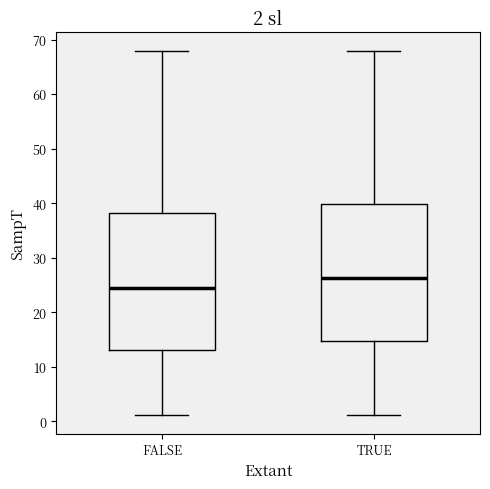

Which box has the lowest median line?

FALSE